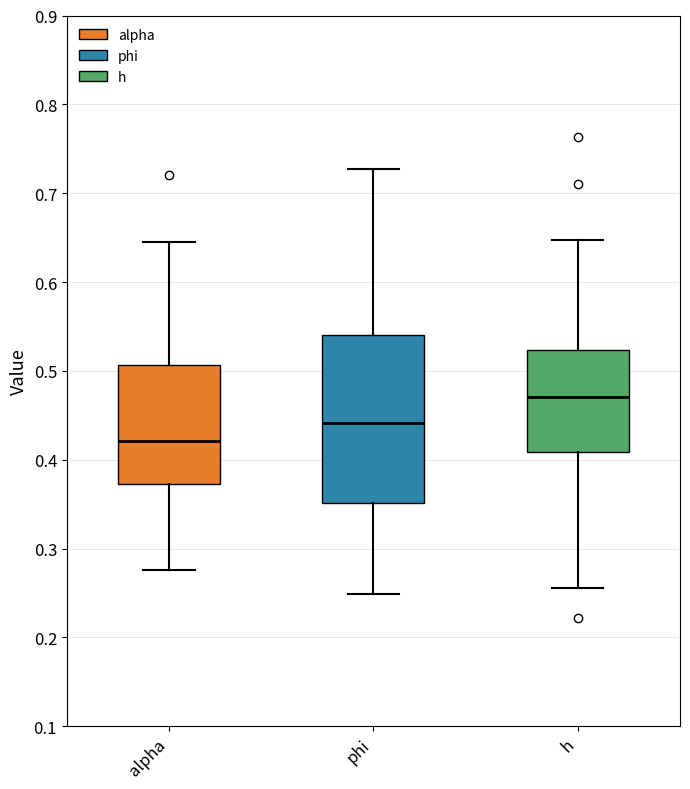

Where does the median line of the box for h sit on the y-axis? The values are not printed on the chart, so give them approximately, as read against the axis.

0.47